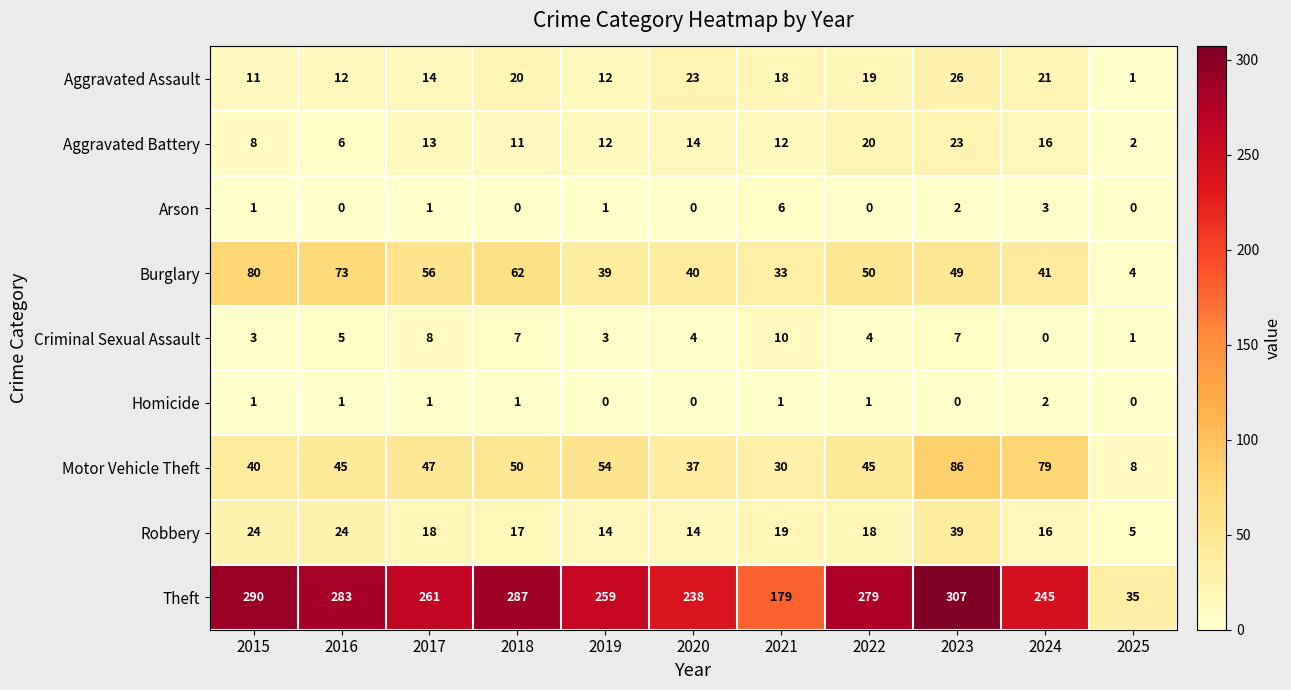

Is it true that Robbery equals 14 at 2020?

True